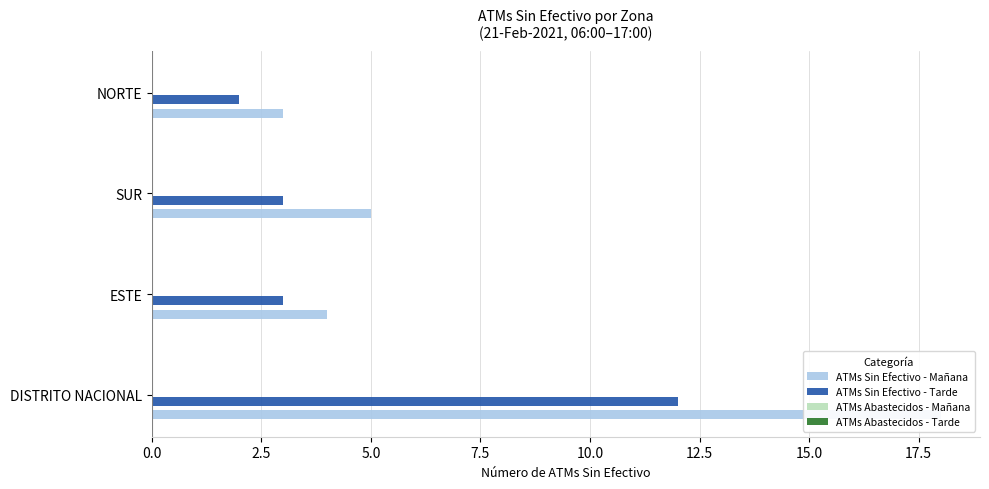

What position from the right is 2.5?

3